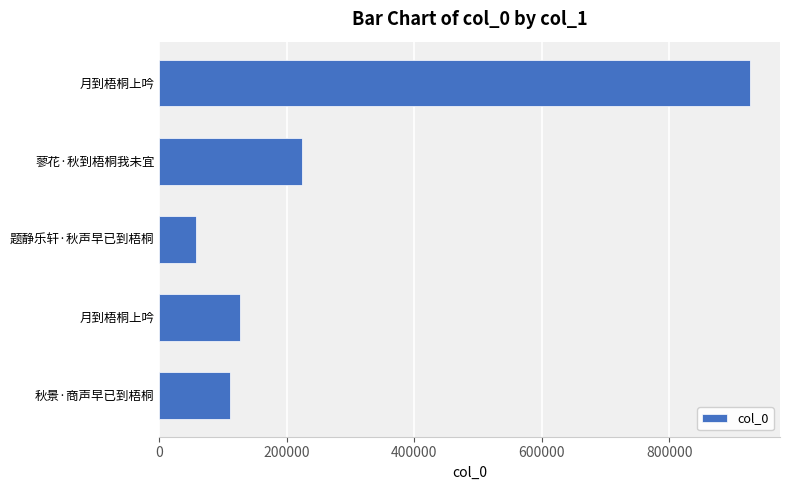

What is the difference between the second highest and minimum values?

165189